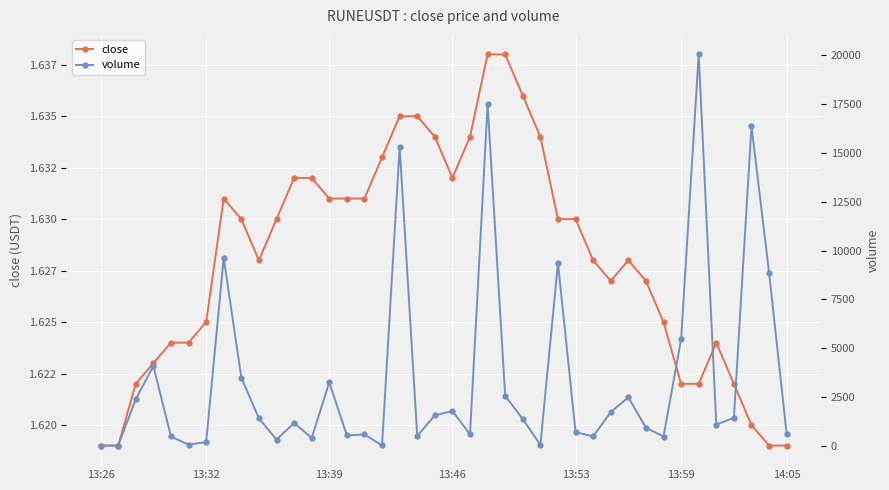

What is the lowest value of the close series?

1.6